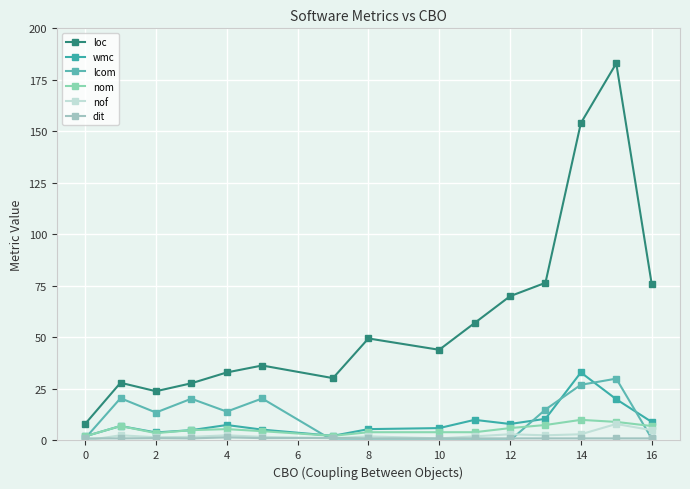

Count the number of categories in the chart.

15